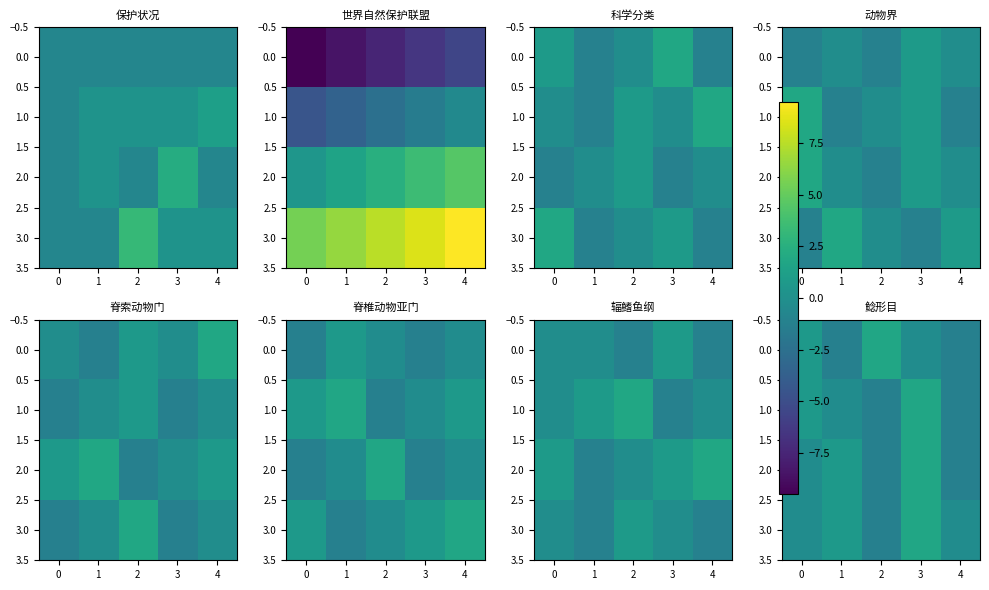

Read the 2.0 value at 1.

0.8